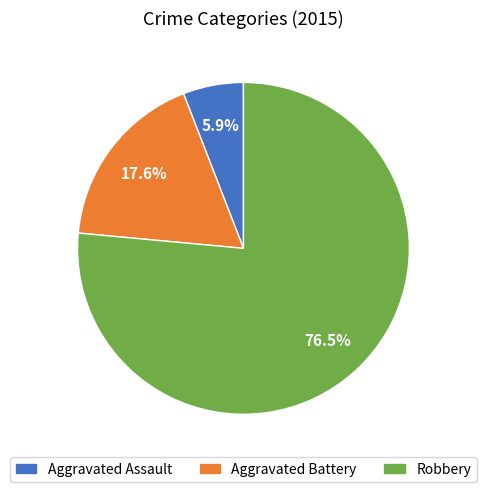

To the nearest percent, what is the difference between the Aggravated Battery and Robbery slice percentages?

59%